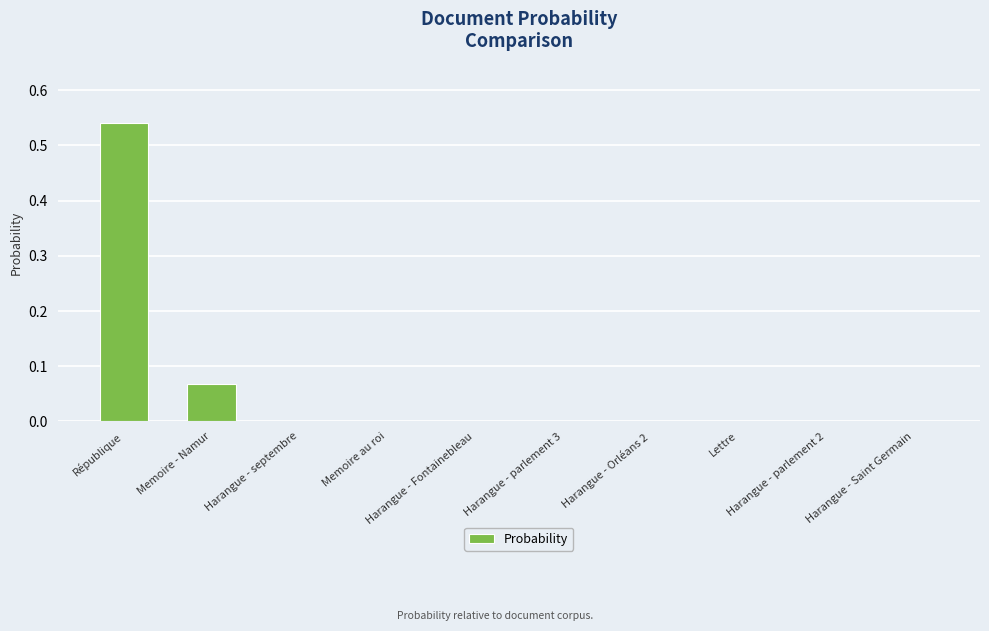

How many data points does each series have?

10